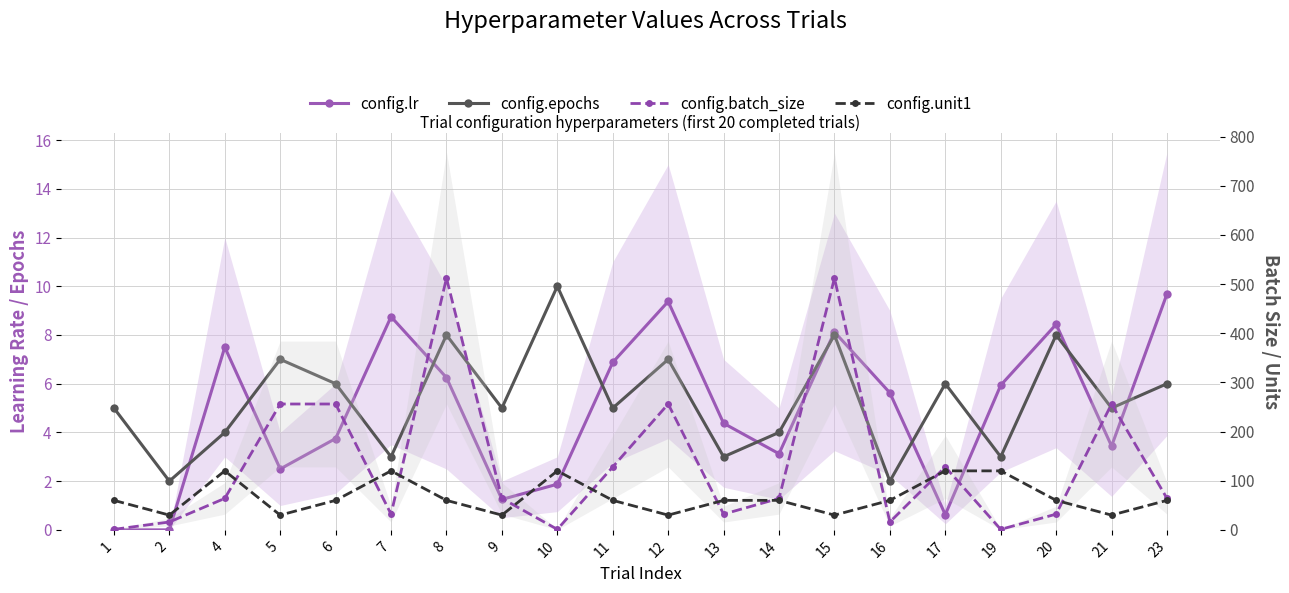

At 15, list the series in order from smallest to largest.

config.epochs, config.lr, config.unit1, config.batch_size